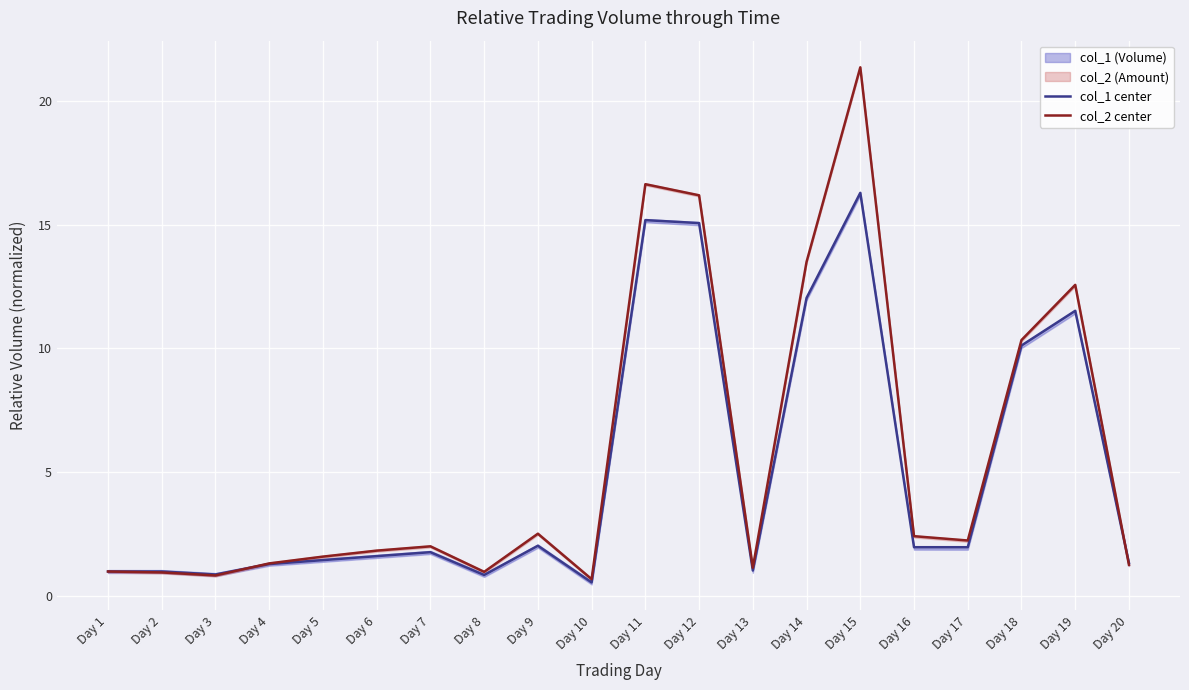

What is the minimum value shown in the chart?

0.6